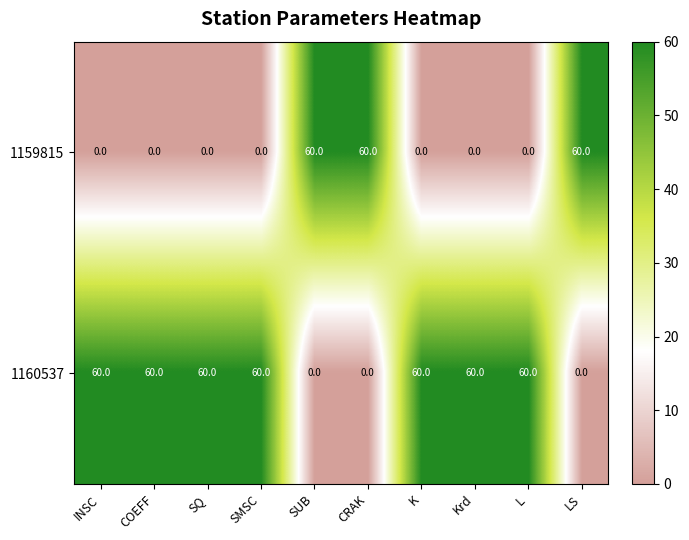

Rank the series by their average value, from lowest to highest.

1159815, 1160537